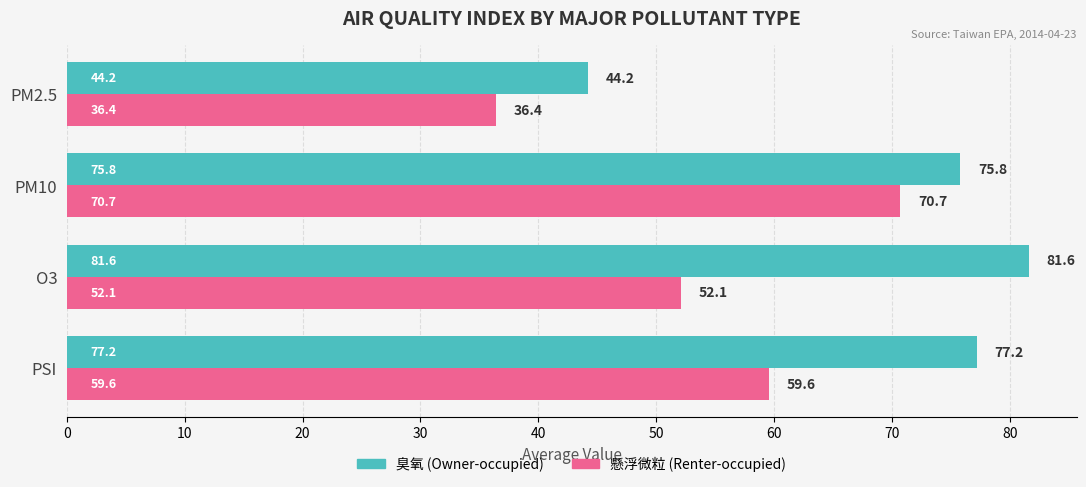

What is the minimum value shown in the chart?

36.4